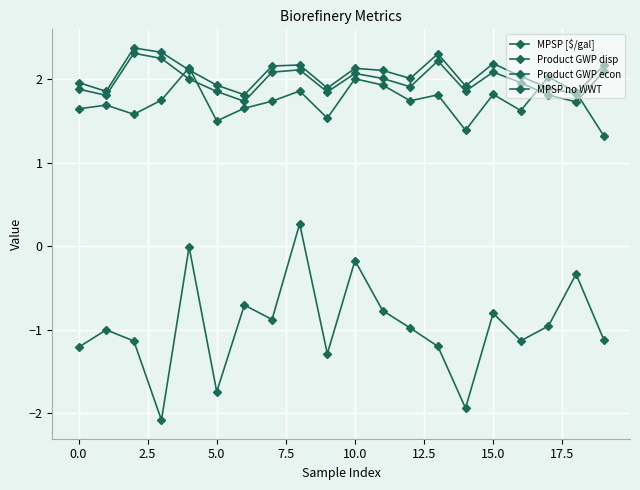

What is the maximum value shown in the chart?

2.4